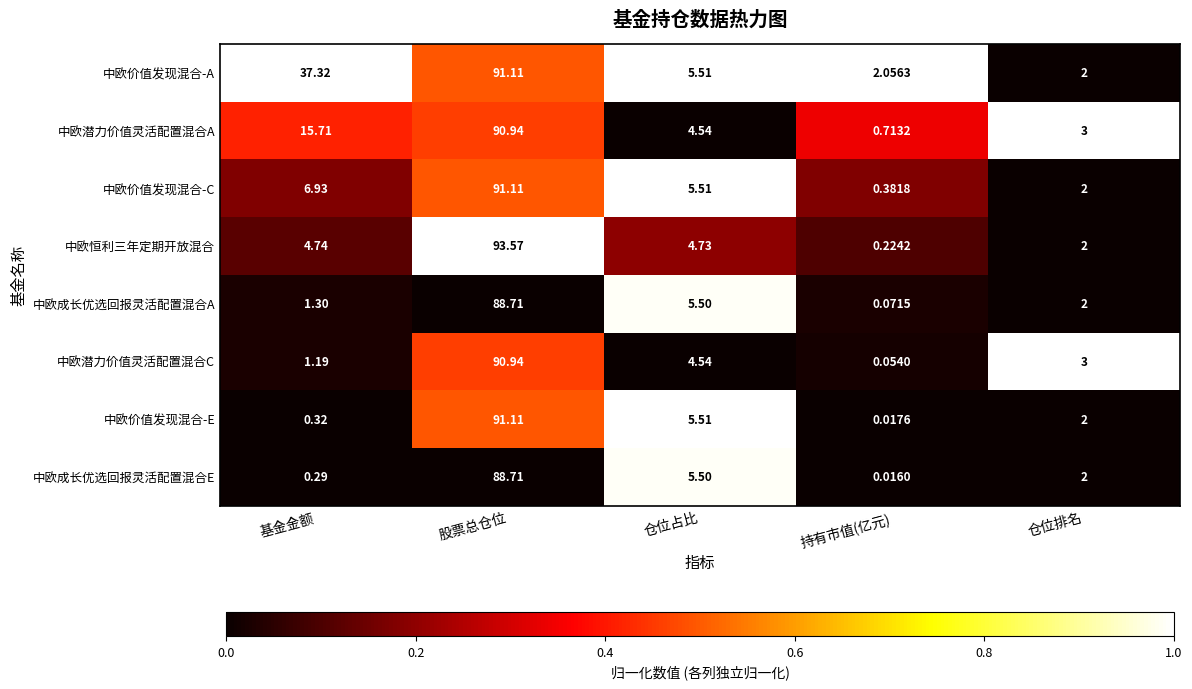

Which series has the largest range (max minus min)?

中欧恒利三年定期开放混合